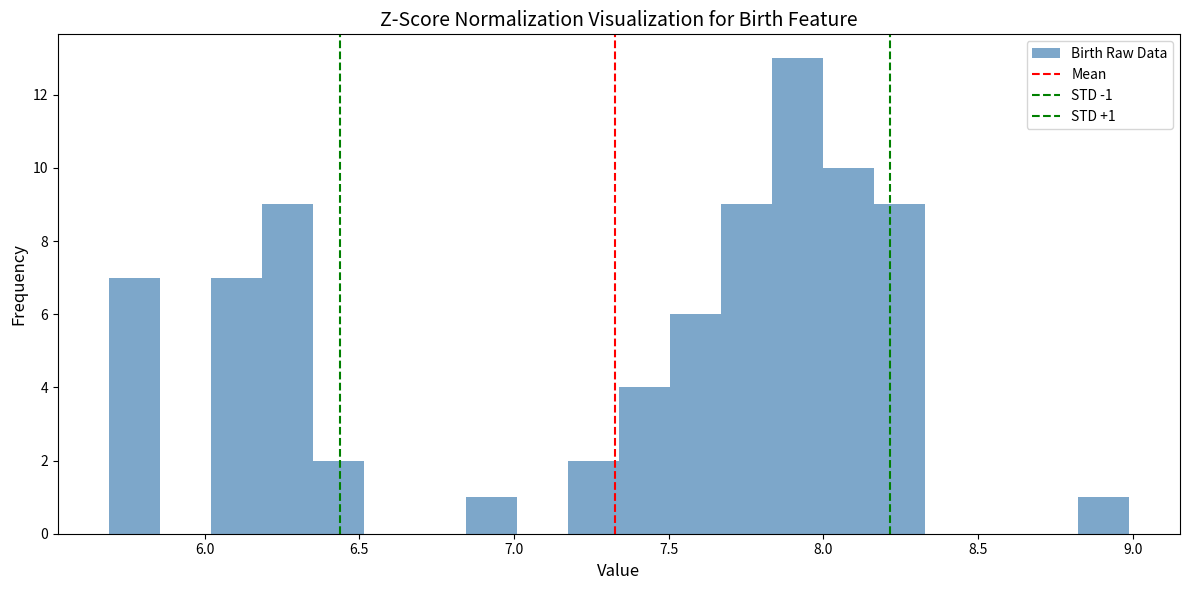

Around what value on the x-axis is the tallest bar? Give the approximate position of its centre, as read against the axis.

7.90